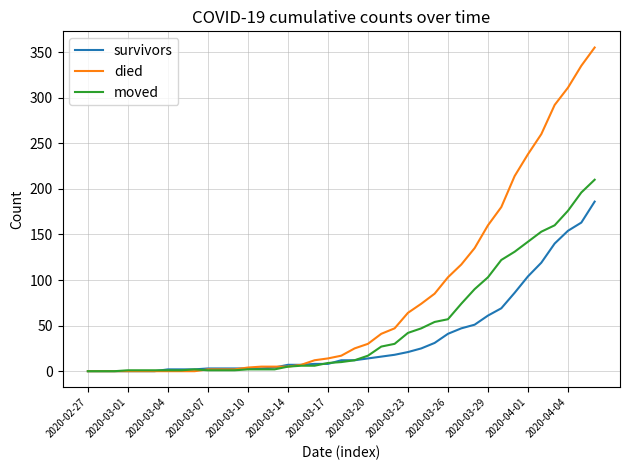

What is the maximum value shown in the chart?

355